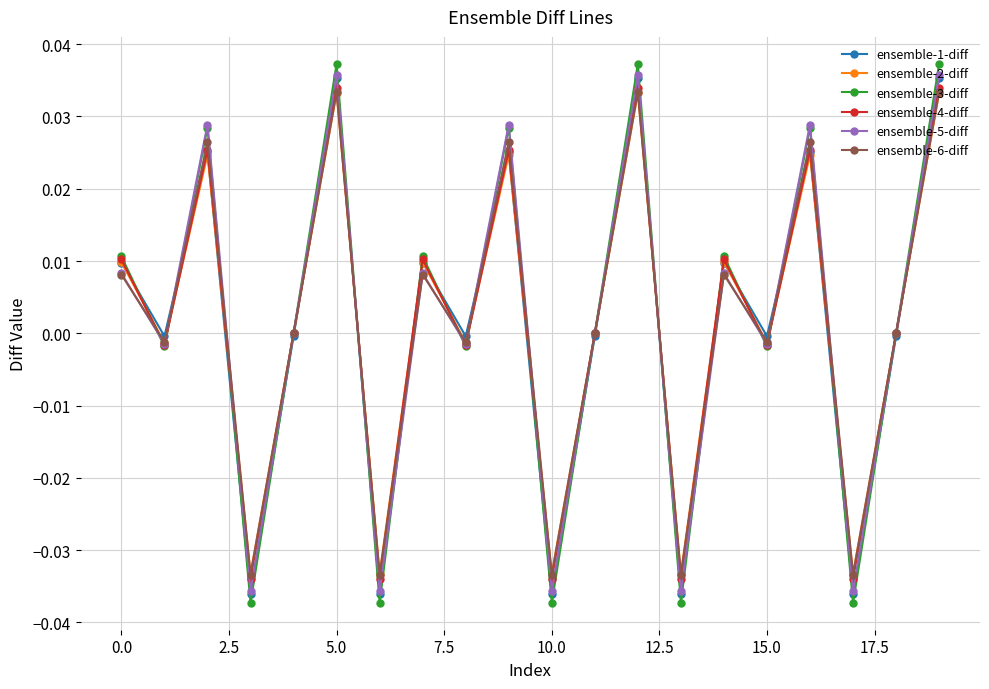

What are all the series names shown in the legend?

ensemble-1-diff, ensemble-2-diff, ensemble-3-diff, ensemble-4-diff, ensemble-5-diff, ensemble-6-diff